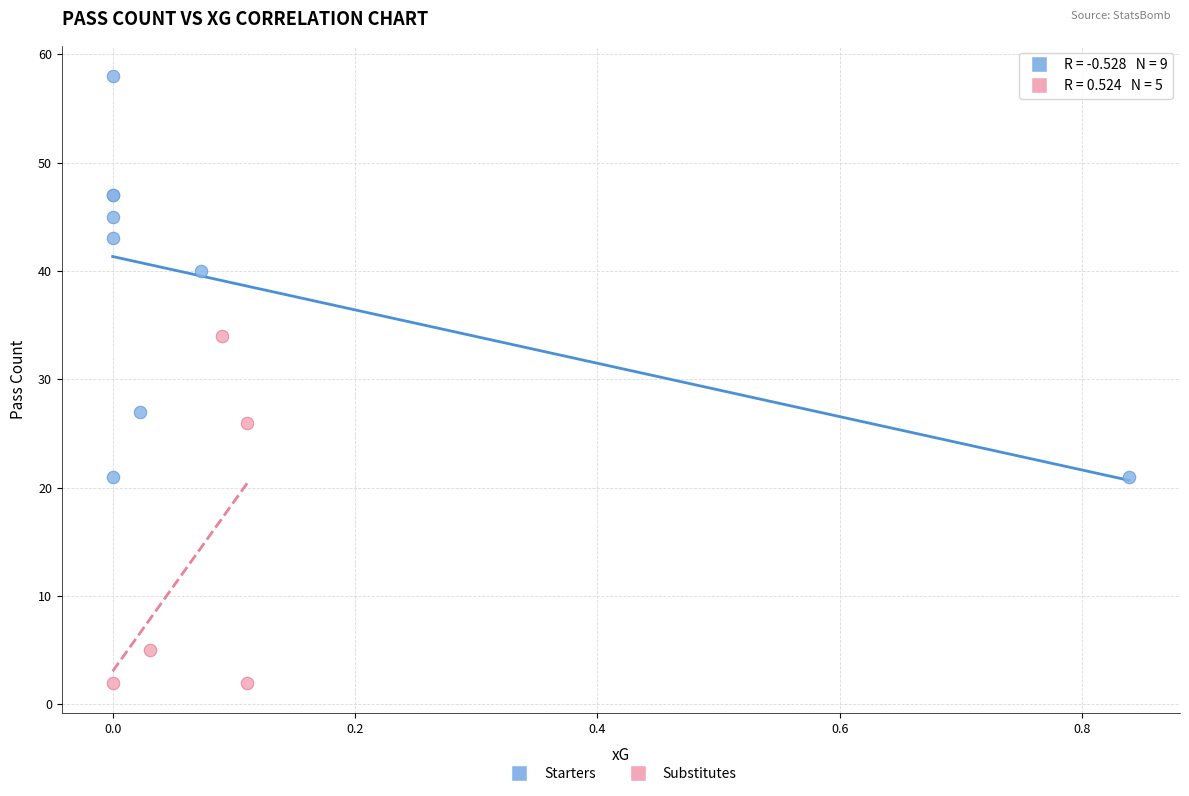

Which series contains the highest Y value?

Starters